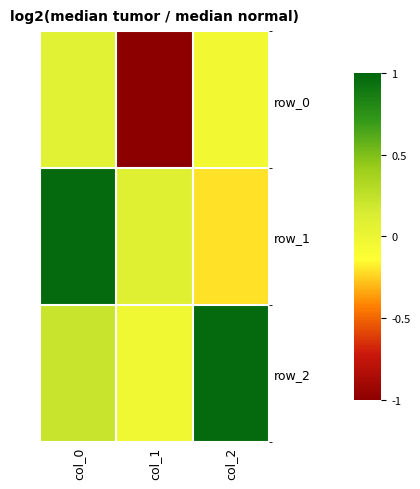

Count the number of categories in the chart.

3